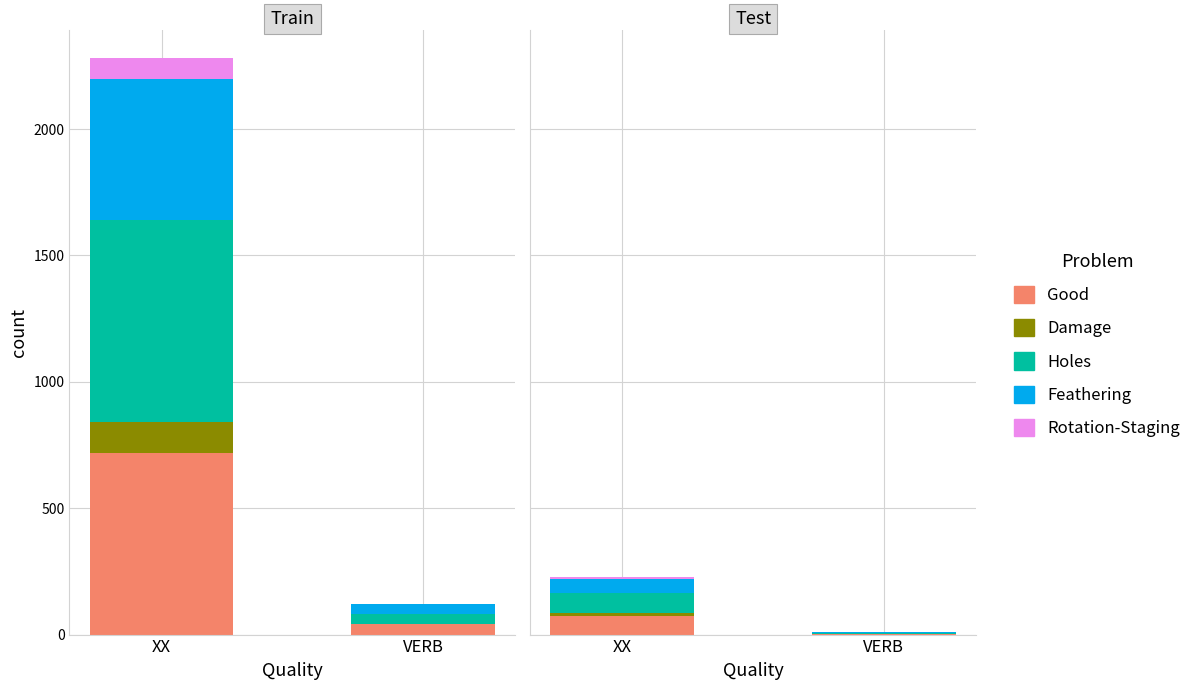

Which series has the widest spread of values?

Holes